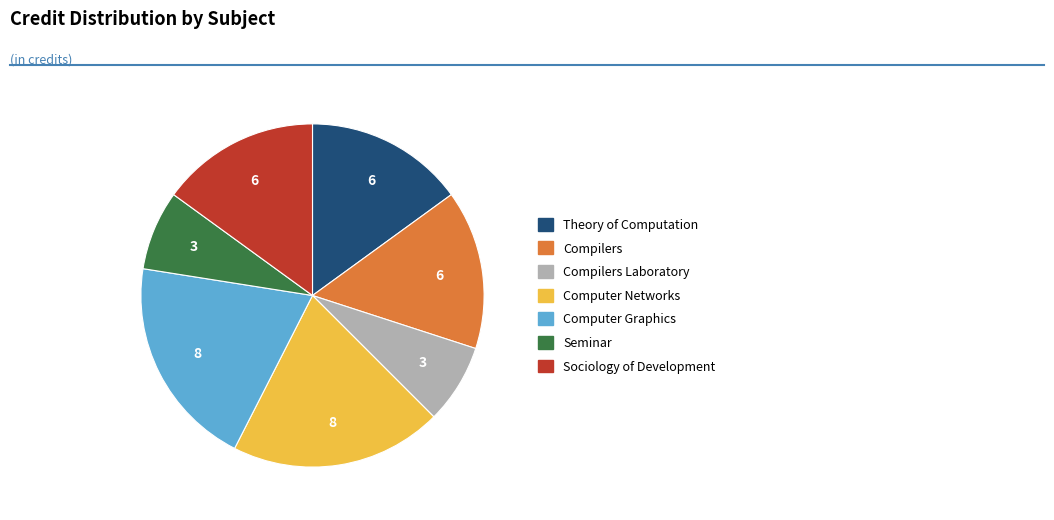

Is there any slice that represents more than half of the pie?

No